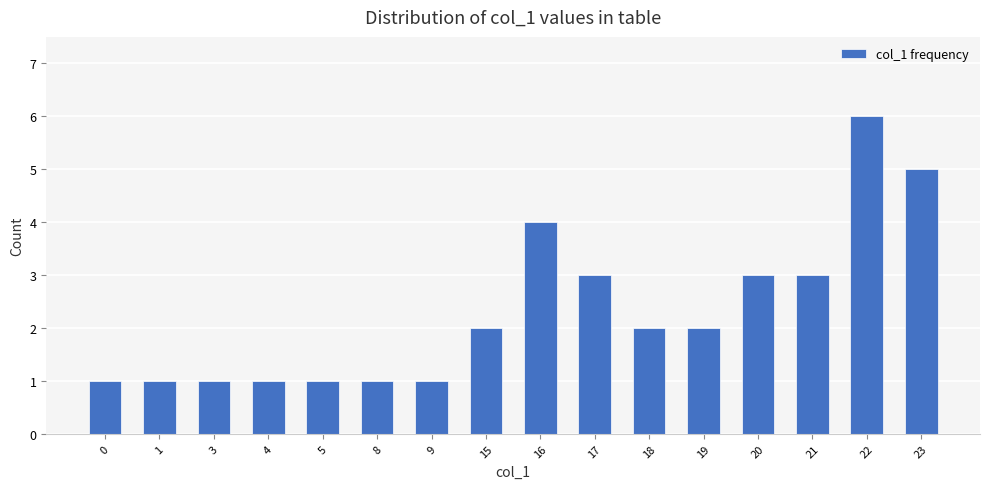

What is the greatest value displayed?

6